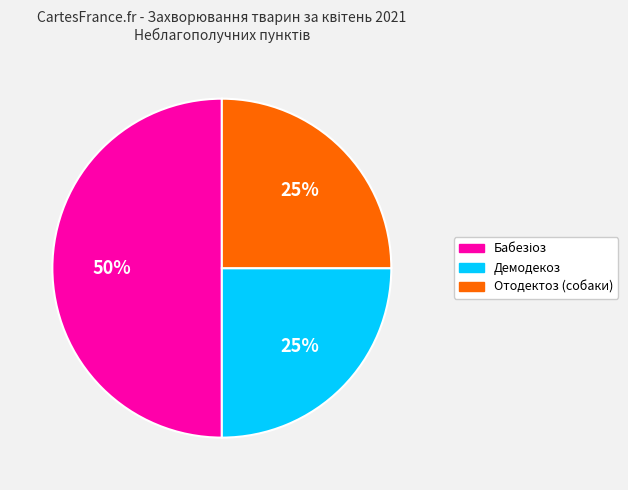

Is Отодектоз (собаки) the majority of the pie?

No